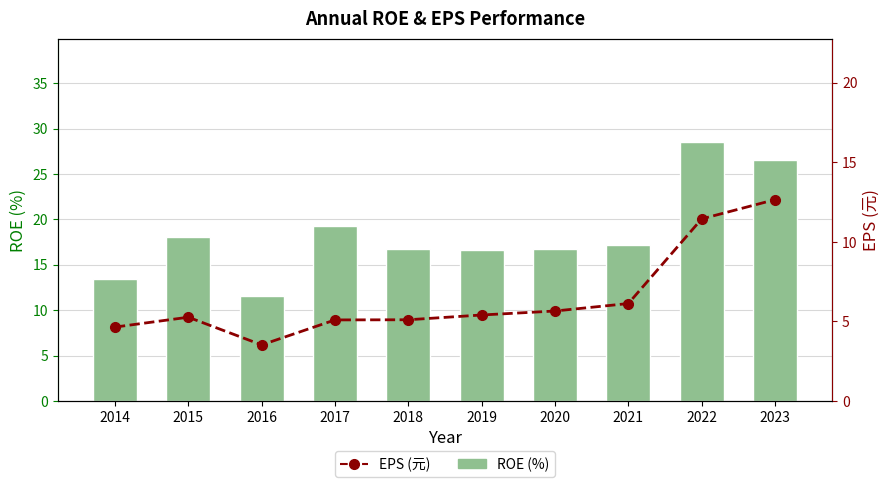

Reading right to left, transcribe all the data shown in this chart.

ROE (%): 26.5	28.5	17.2	16.7	16.6	16.7	19.3	11.5	18.1	13.4
EPS (元): 12.7	11.4	6.1	5.7	5.4	5.1	5.1	3.5	5.3	4.6